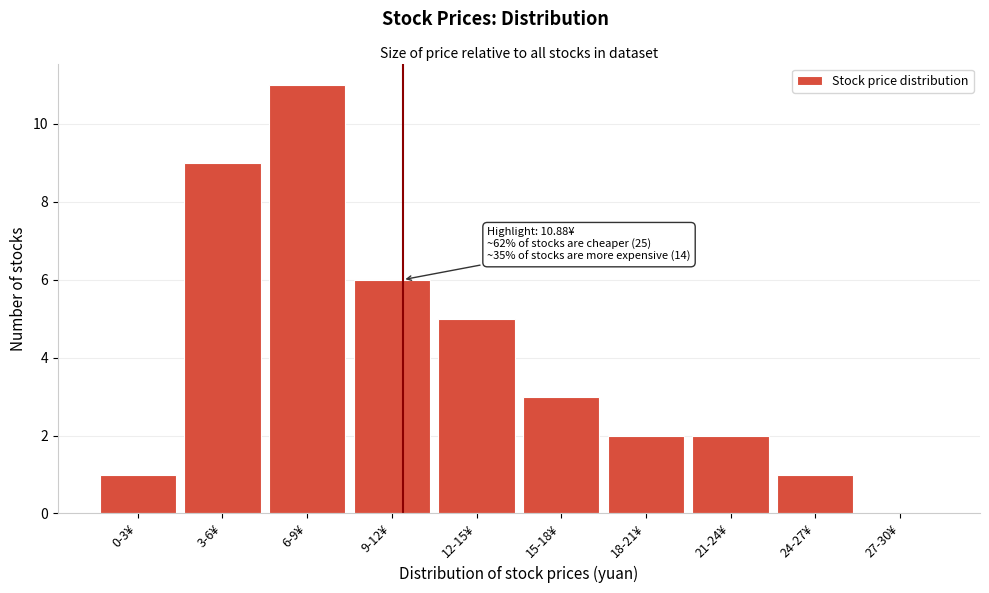

Reading left to right, what are all the values shown in this chart?

0-3¥=1	3-6¥=9	6-9¥=11	9-12¥=6	12-15¥=5	15-18¥=3	18-21¥=2	21-24¥=2	24-27¥=1	27-30¥=0